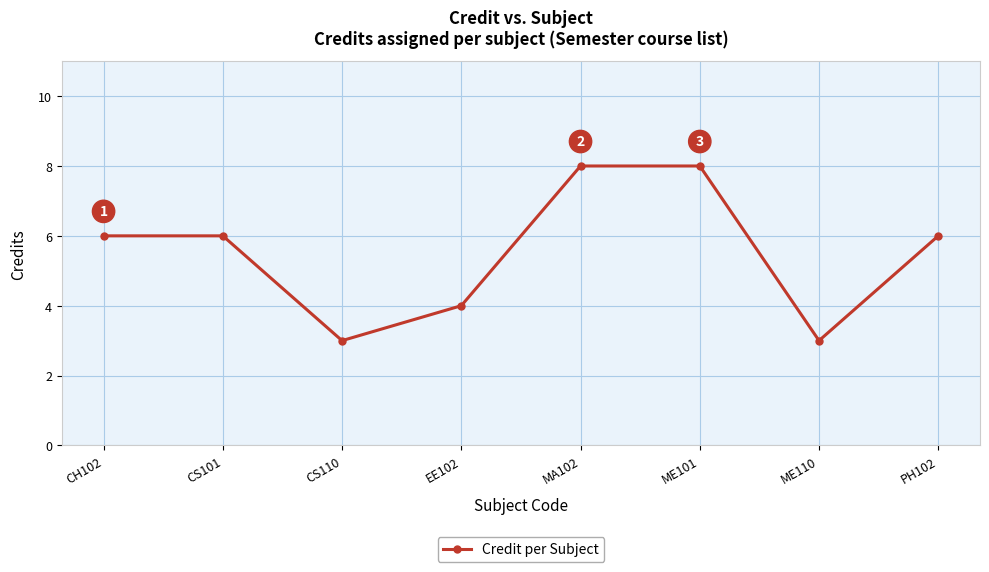

What is the change in value from CS101 to MA102?

+2